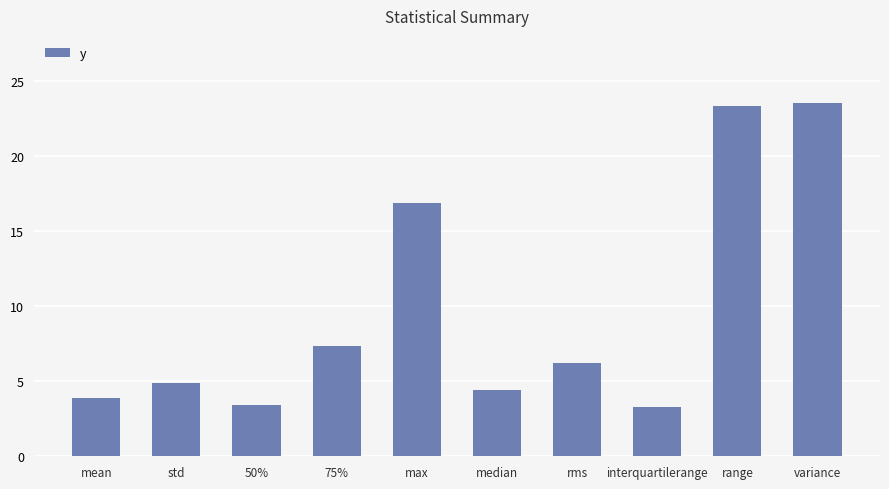

True or false: the data shows 26.1 at max.

False